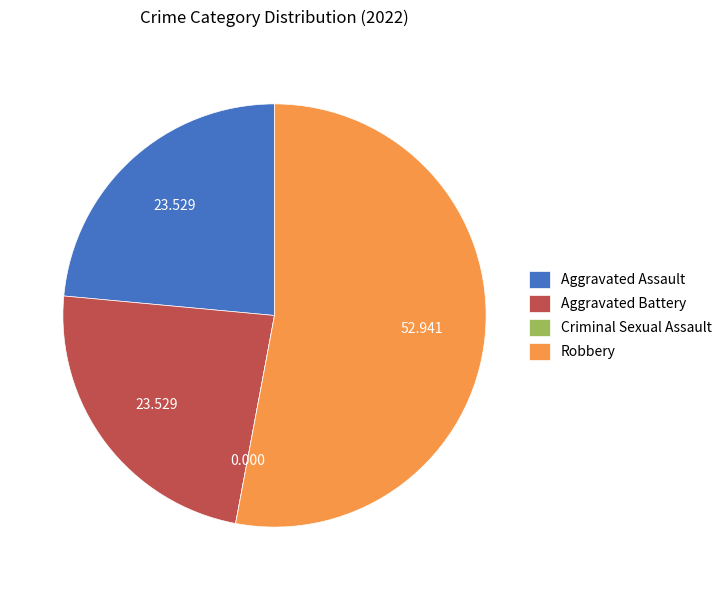

What is the largest slice in the pie chart?

Robbery